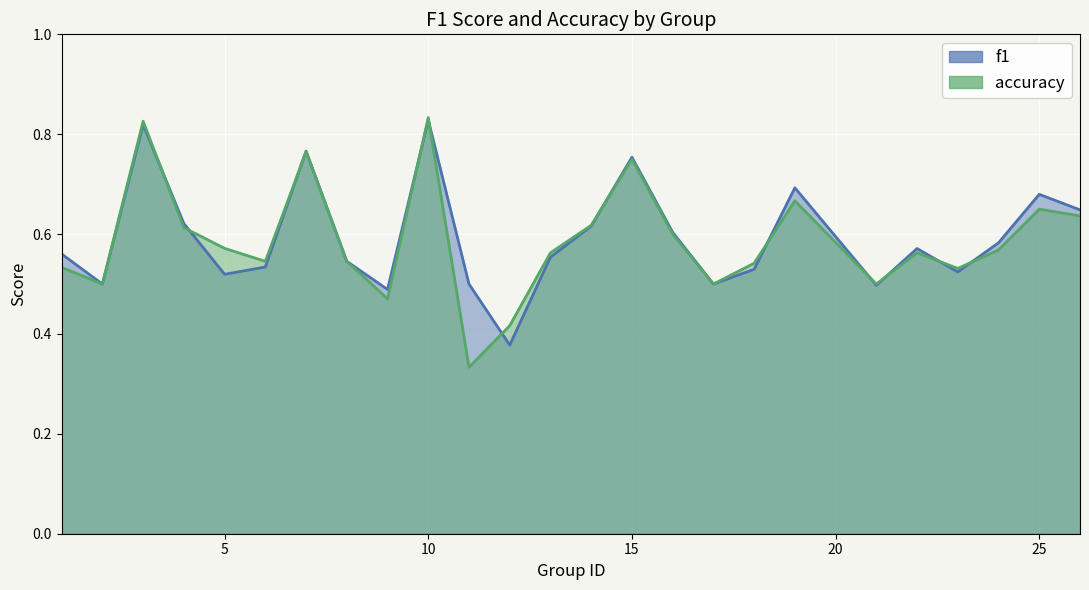

At which label is accuracy closest to 0?

11